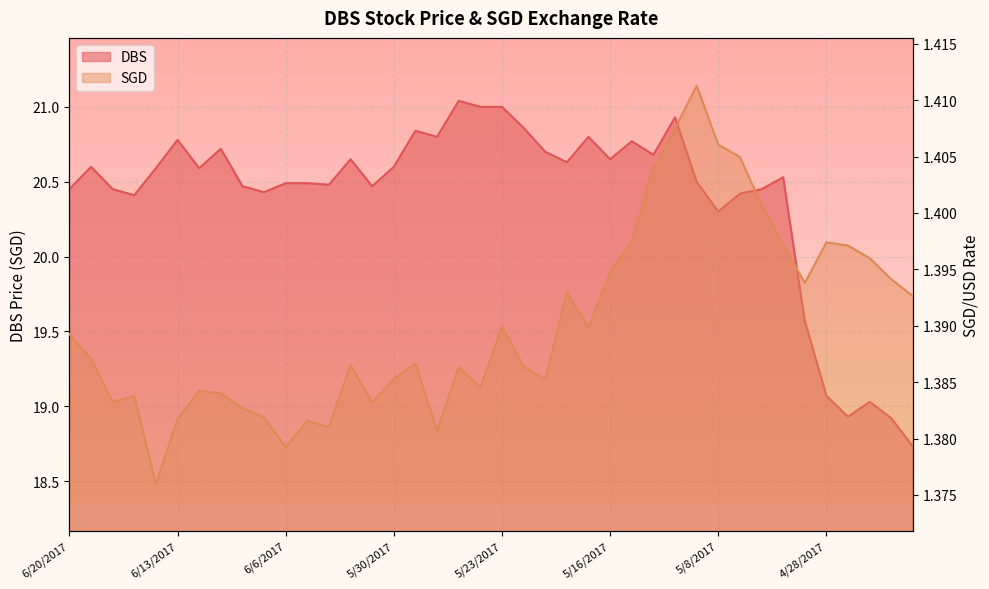

List the series in order of their peak value, lowest first.

SGD, DBS